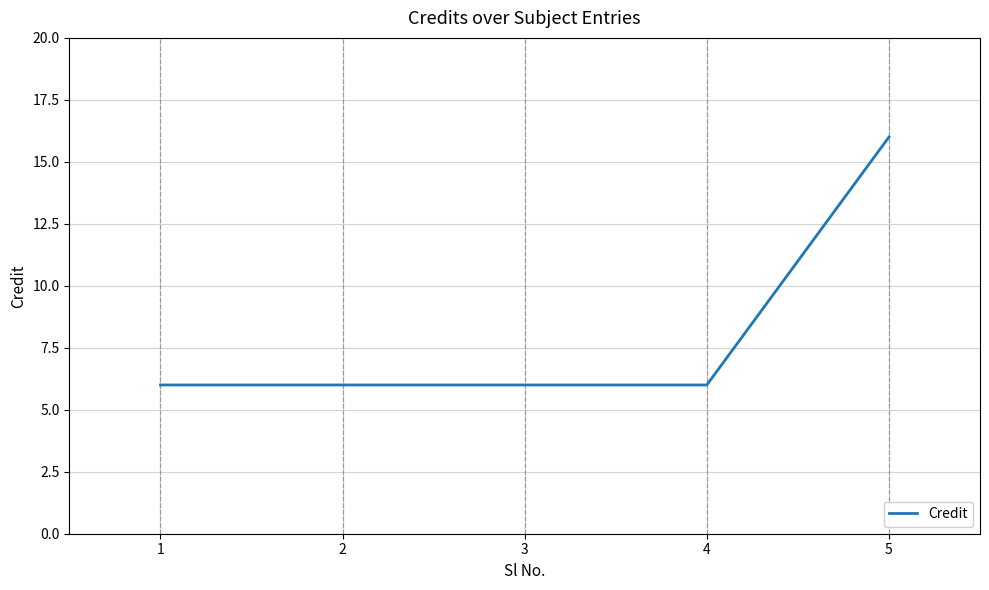

How many series are shown in this chart?

1